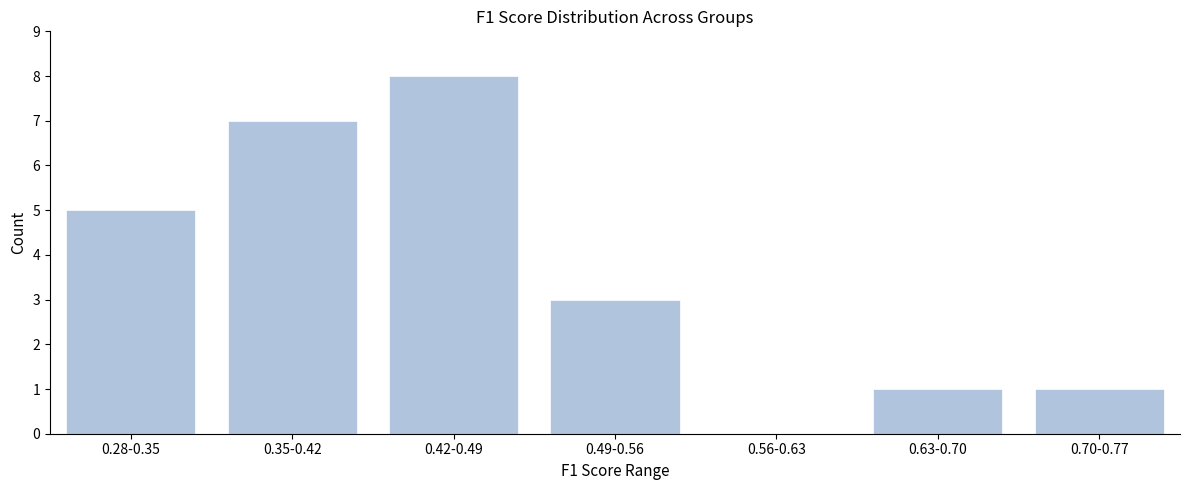

Reading left to right, list all the values displayed in this chart.

0.28-0.35=5	0.35-0.42=7	0.42-0.49=8	0.49-0.56=3	0.56-0.63=0	0.63-0.70=1	0.70-0.77=1